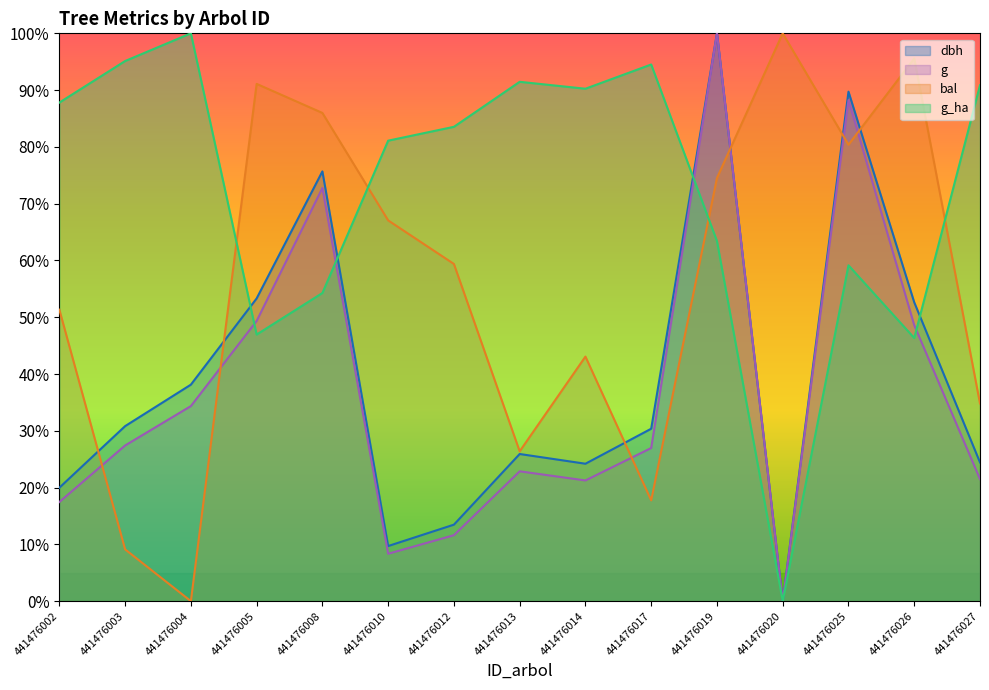

How many values in the g series exceed 26?

8